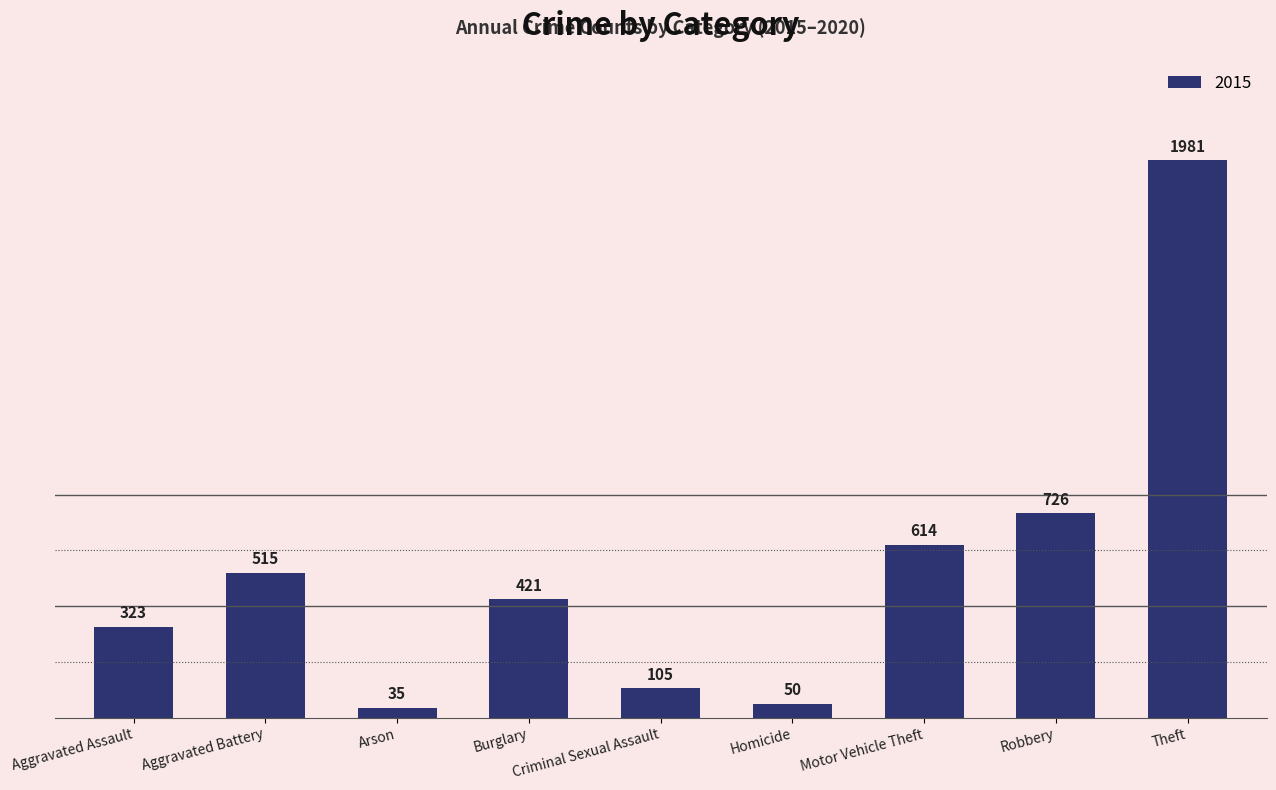

What is the maximum value shown in the chart?

1981